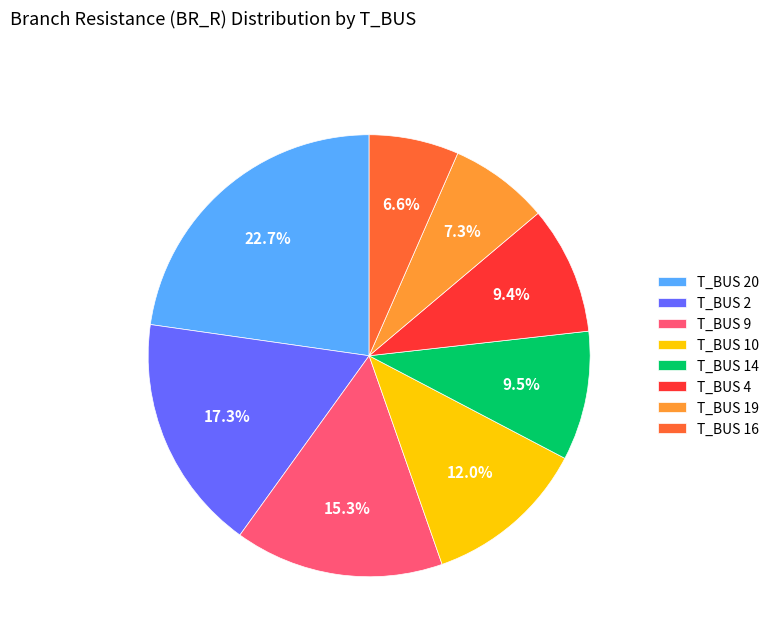

Approximately how many times larger is the value at T_BUS 4 compared to T_BUS 14?

1.0